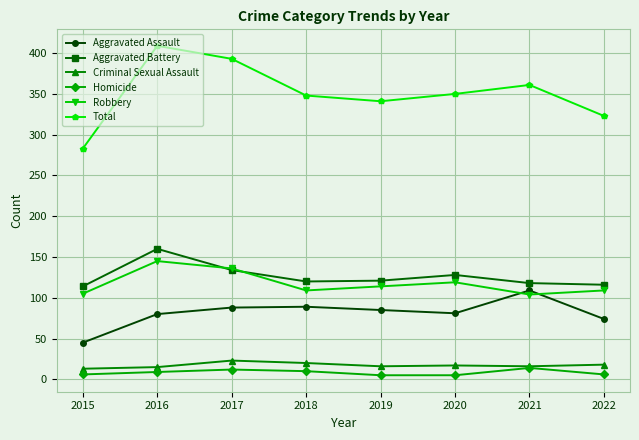

What are all the series names shown in the legend?

Aggravated Assault, Aggravated Battery, Criminal Sexual Assault, Homicide, Robbery, Total